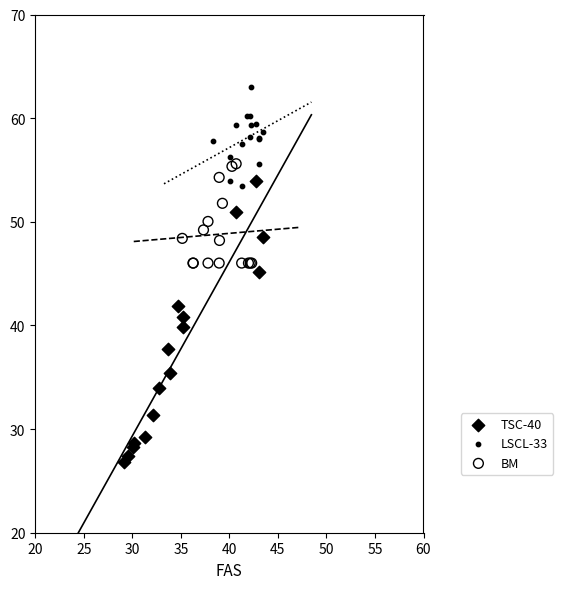

Which series contains the highest Y value?

LSCL-33